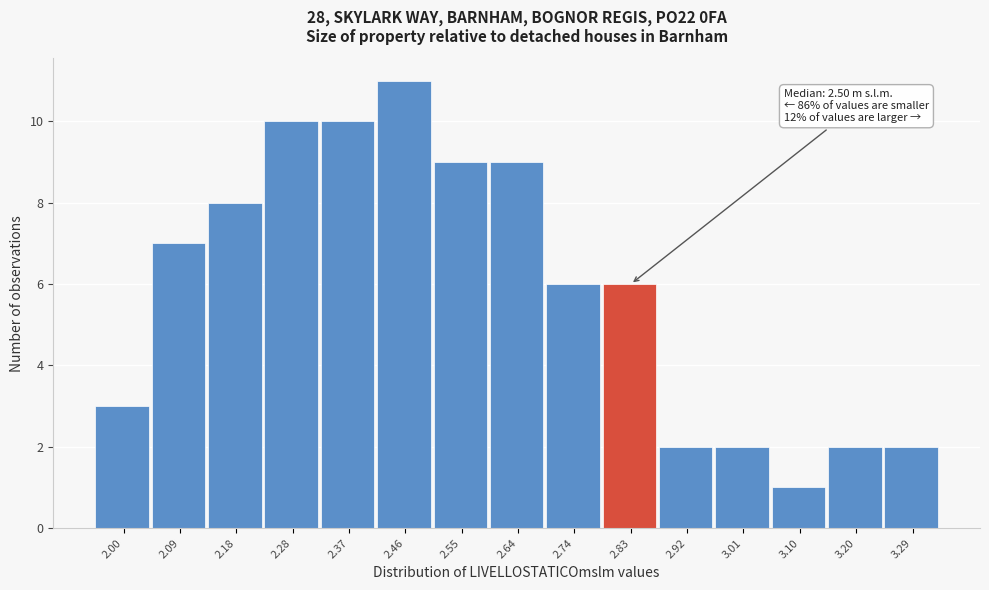

Reading left to right, what are all the values shown in this chart?

3	7	8	10	10	11	9	9	6	6	2	2	1	2	2